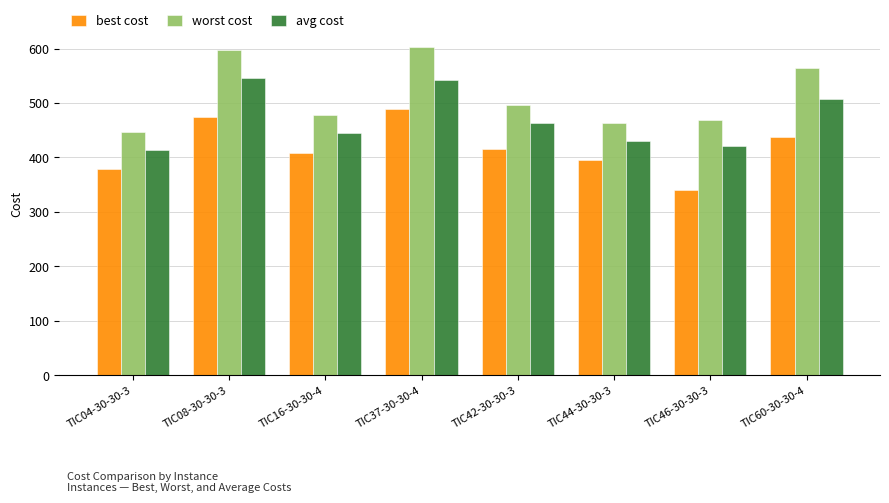

What is the total value across all series at TIC46-30-30-3?

1229.8